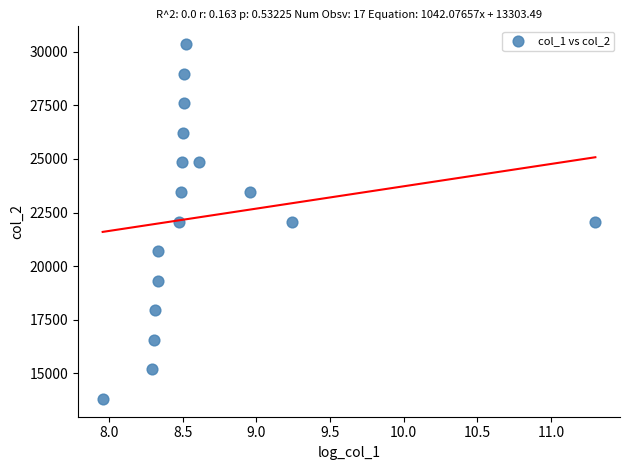

What is the range of Y values (max minus min)?

16560